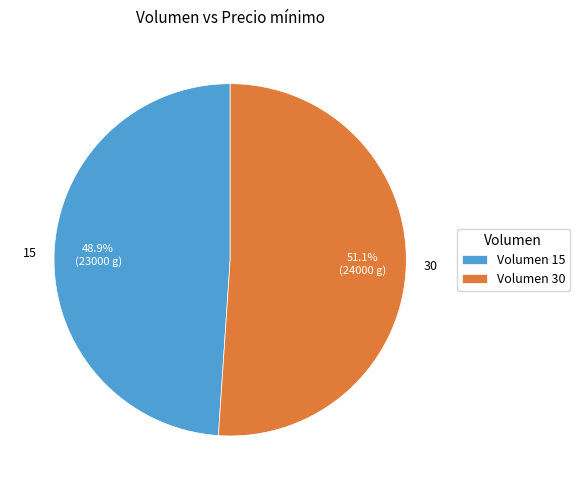

What is the largest slice in the pie chart?

30